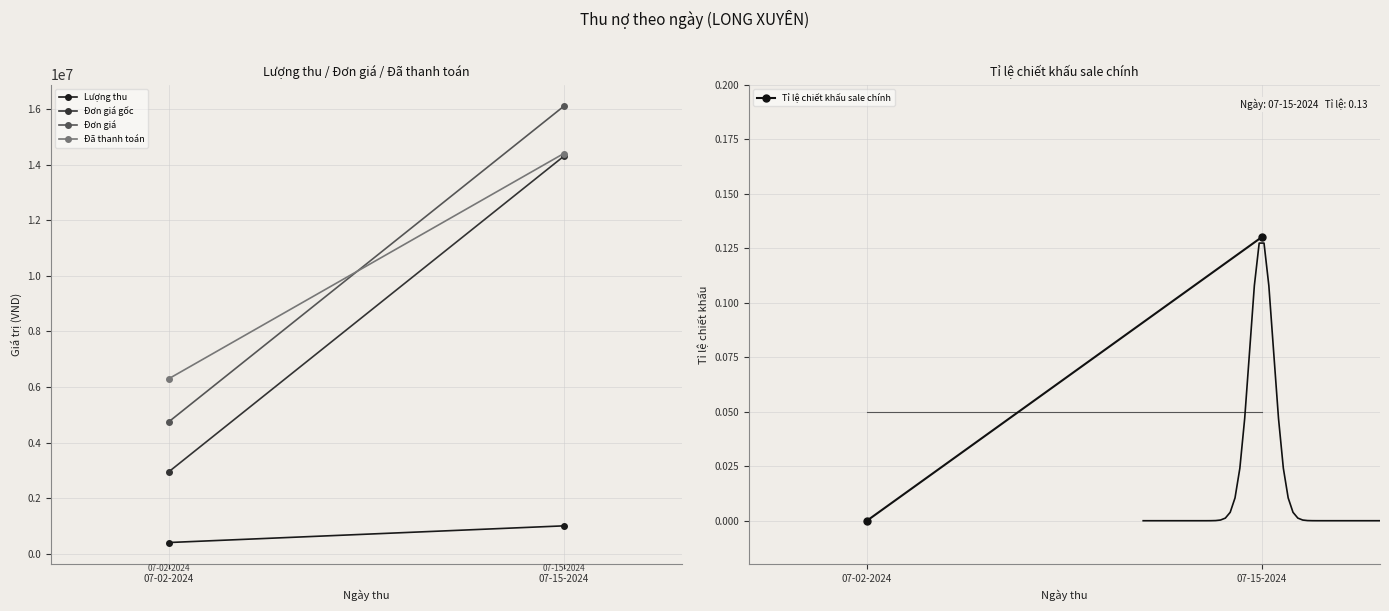

At which label does Lượng thu reach its minimum?

07-02-2024